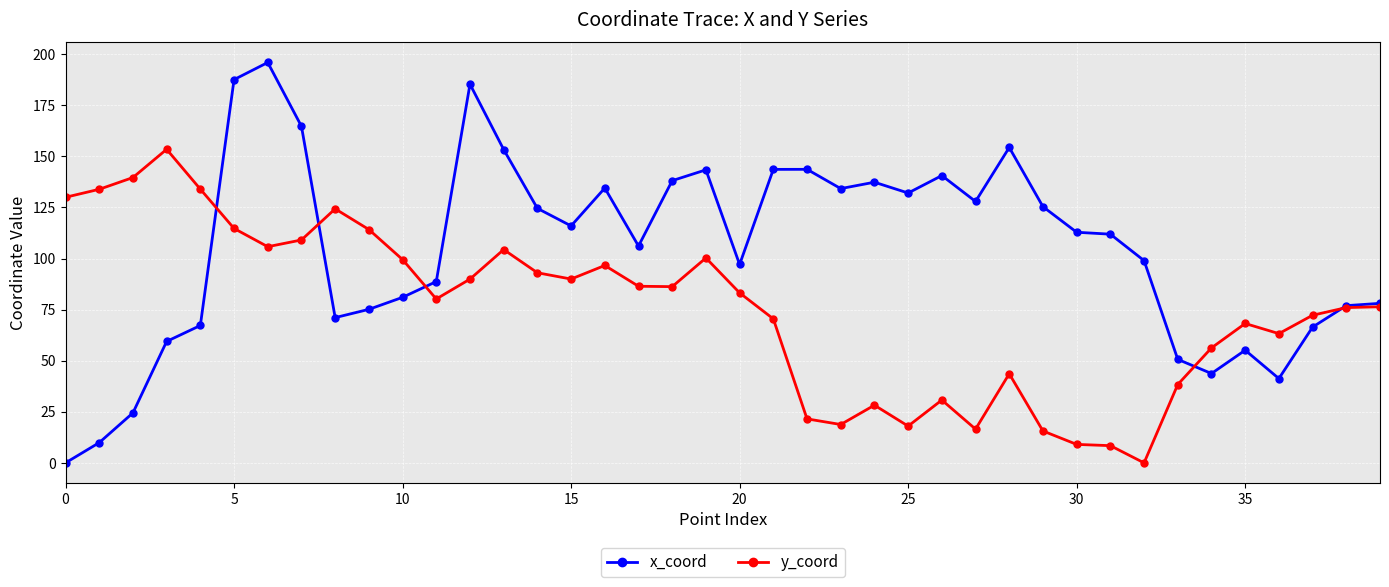

Which series has the largest range (max minus min)?

x_coord